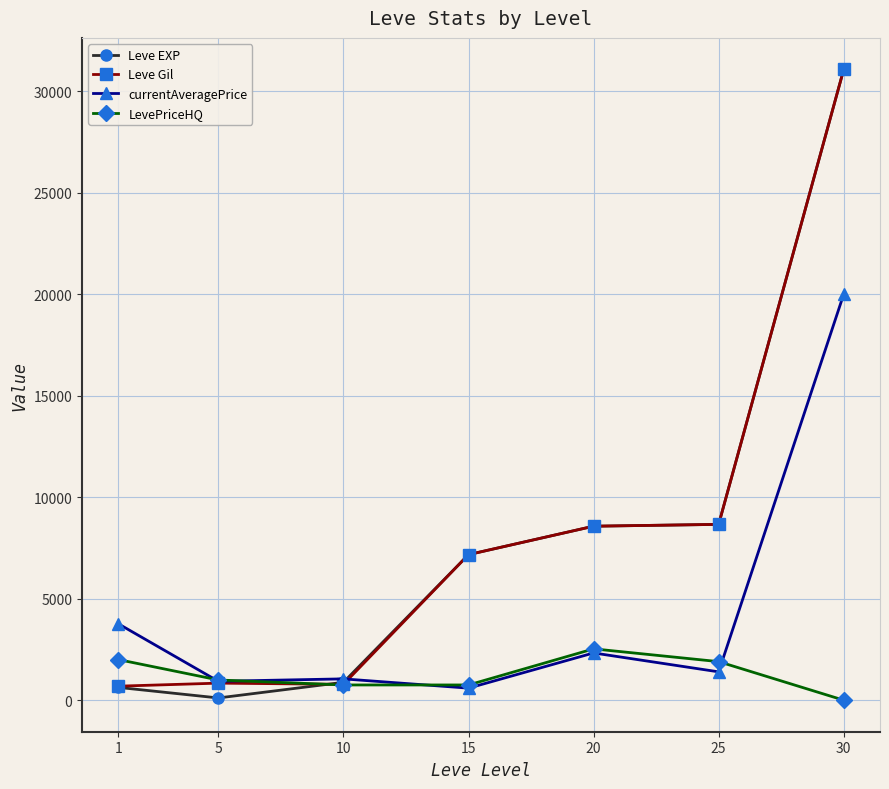

How many intersections are there between LevePriceHQ and Leve EXP?

1